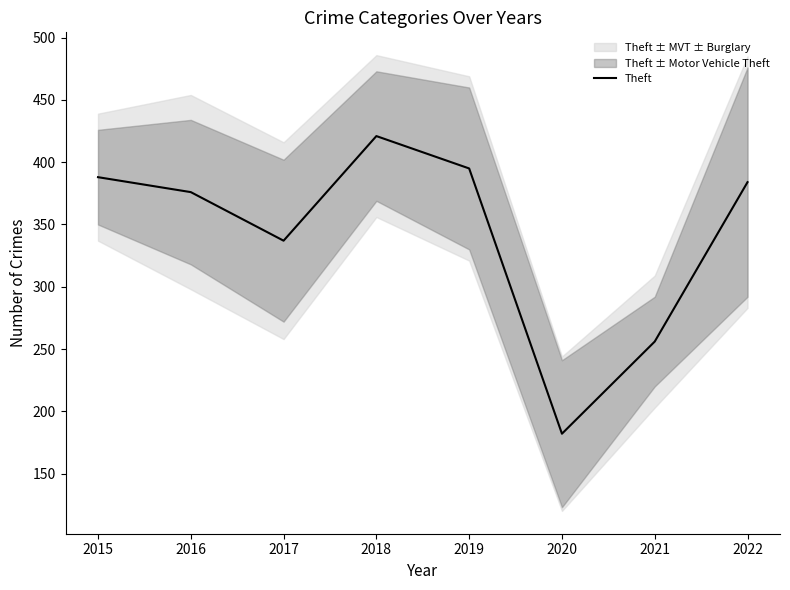

At which category does the data reach its first local peak?

2018